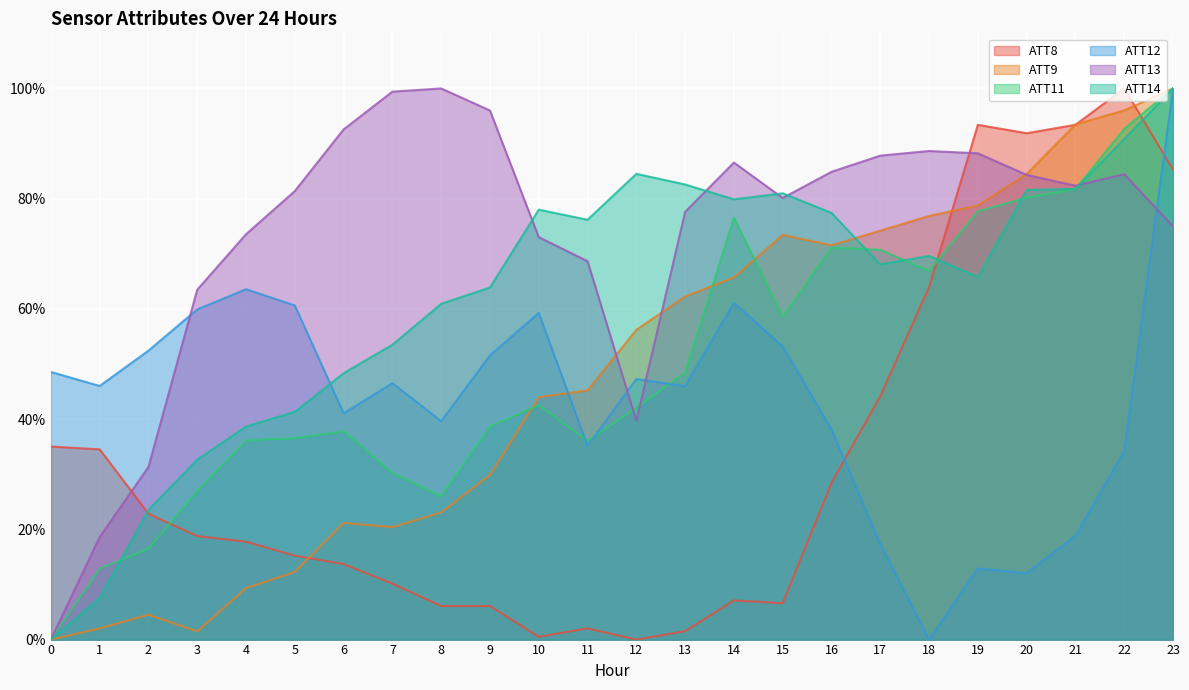

At 4, list the series in order from largest to smallest.

ATT13, ATT12, ATT14, ATT11, ATT8, ATT9